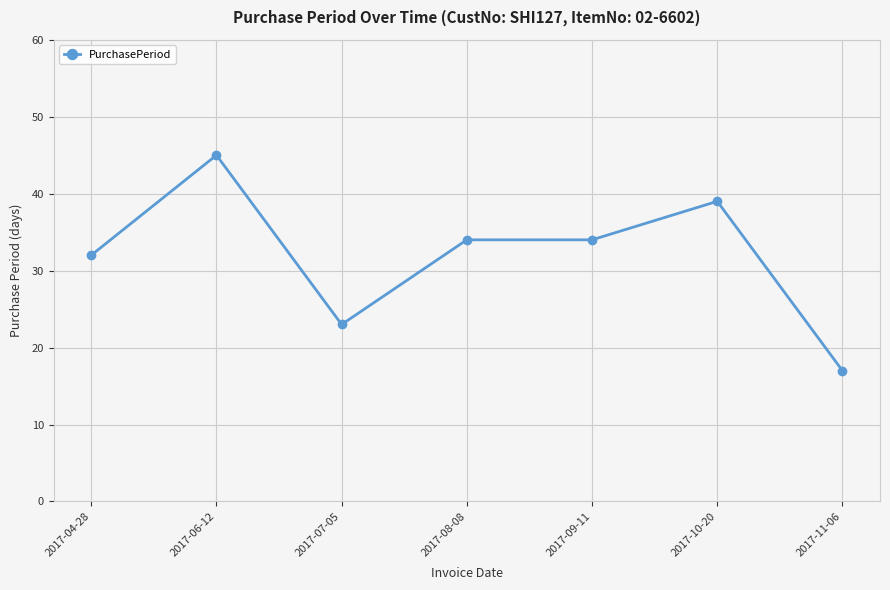

Where is the first local minimum?

2017-07-05